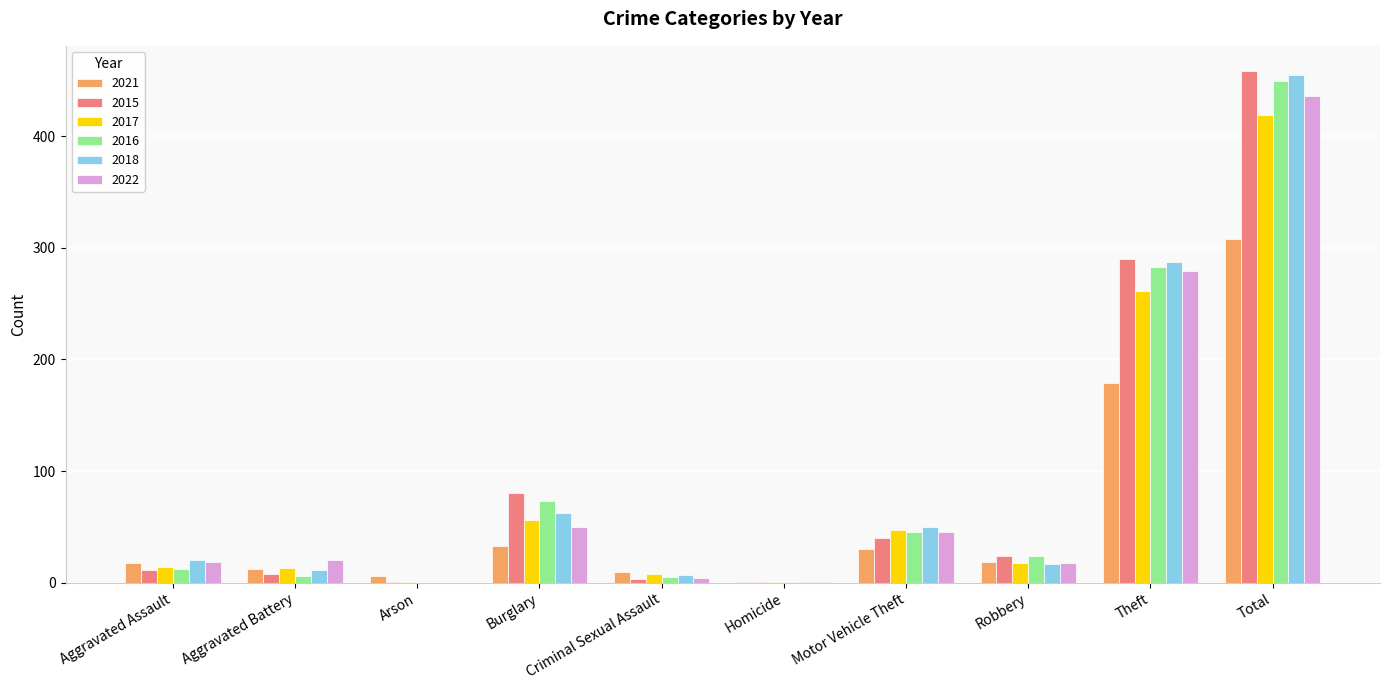

What is the total value across all series at Theft?

1579